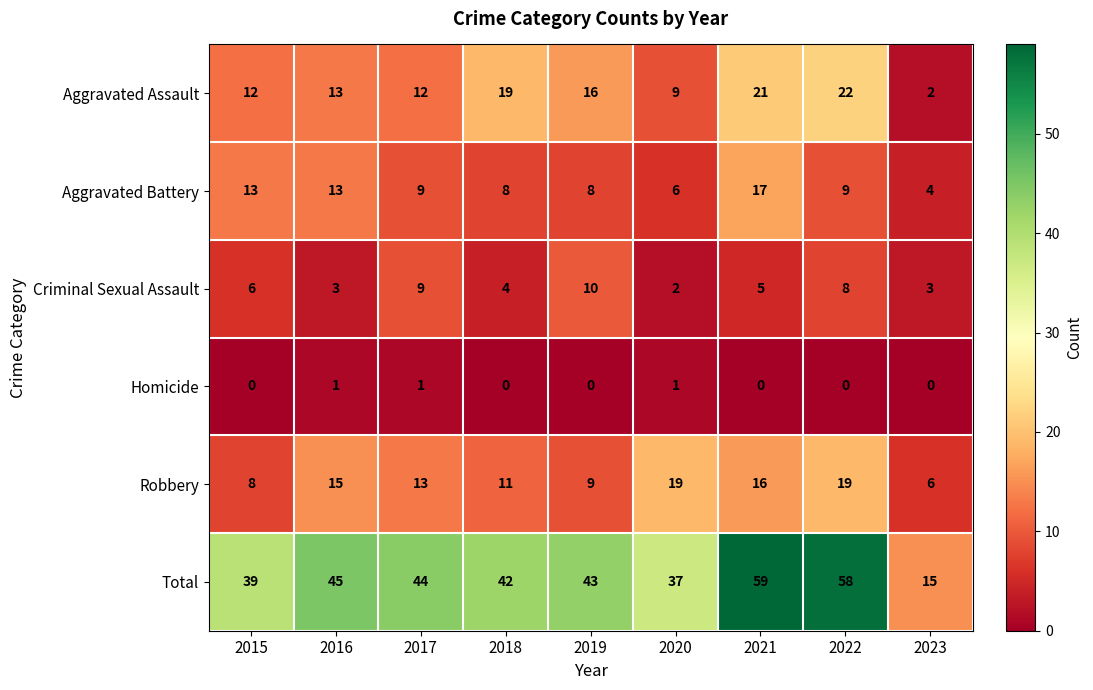

What is the average value of the Total series?

42